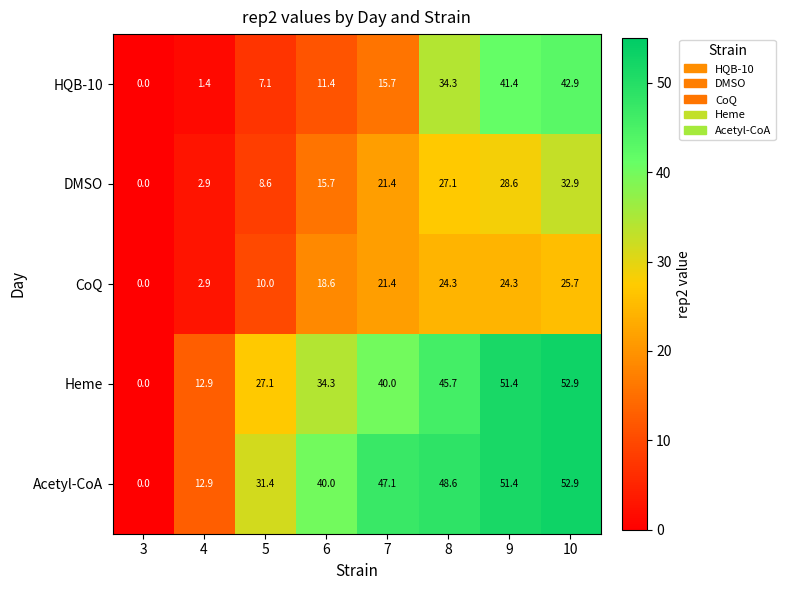

The DMSO series shows 3.8 at 5. True or false?

False